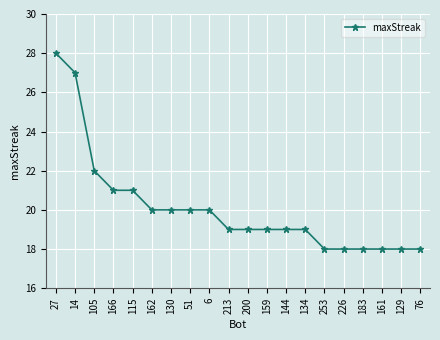

What is the difference between the maximum and minimum values?

10